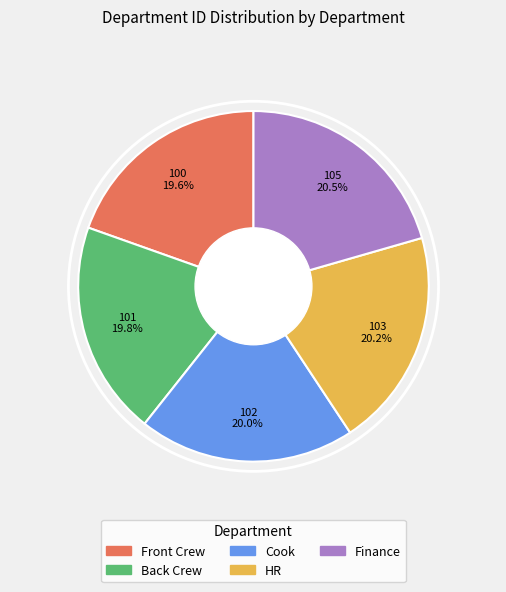

Is there any slice that represents more than half of the pie?

No